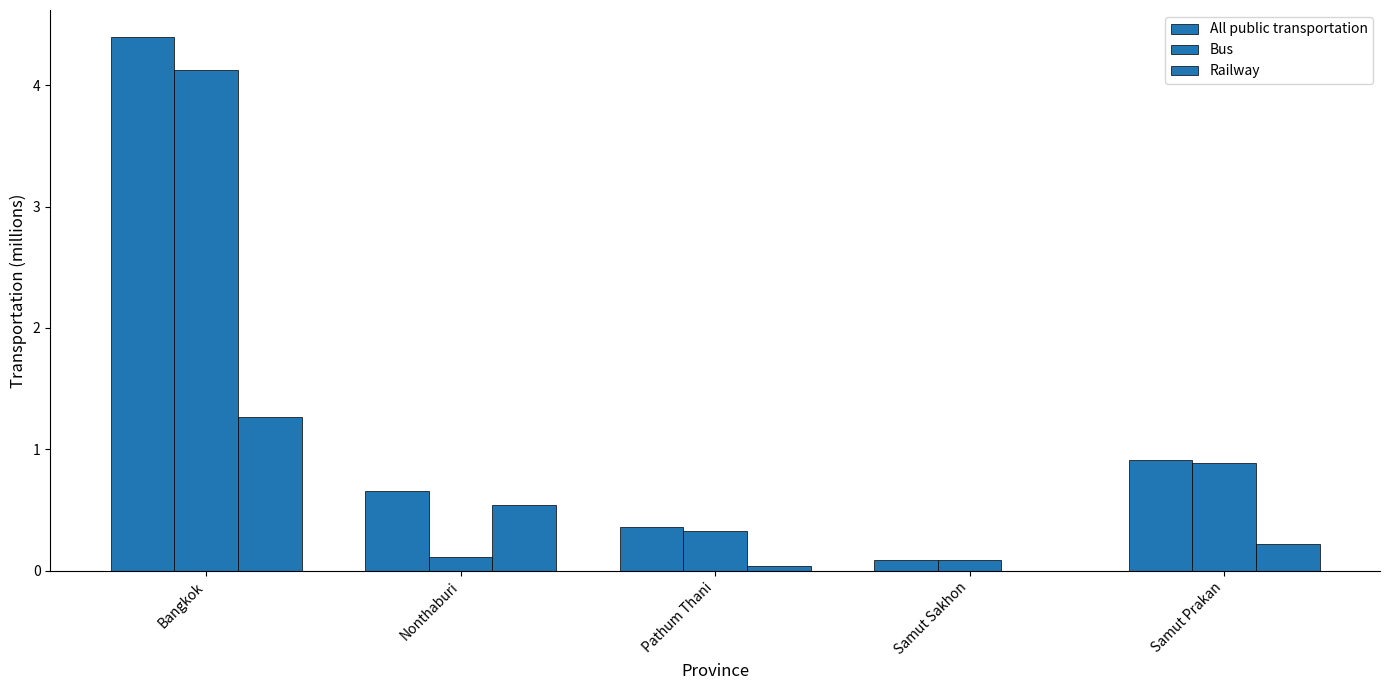

List the labels in order of Bus value, smallest first.

Samut Sakhon, Nonthaburi, Pathum Thani, Samut Prakan, Bangkok